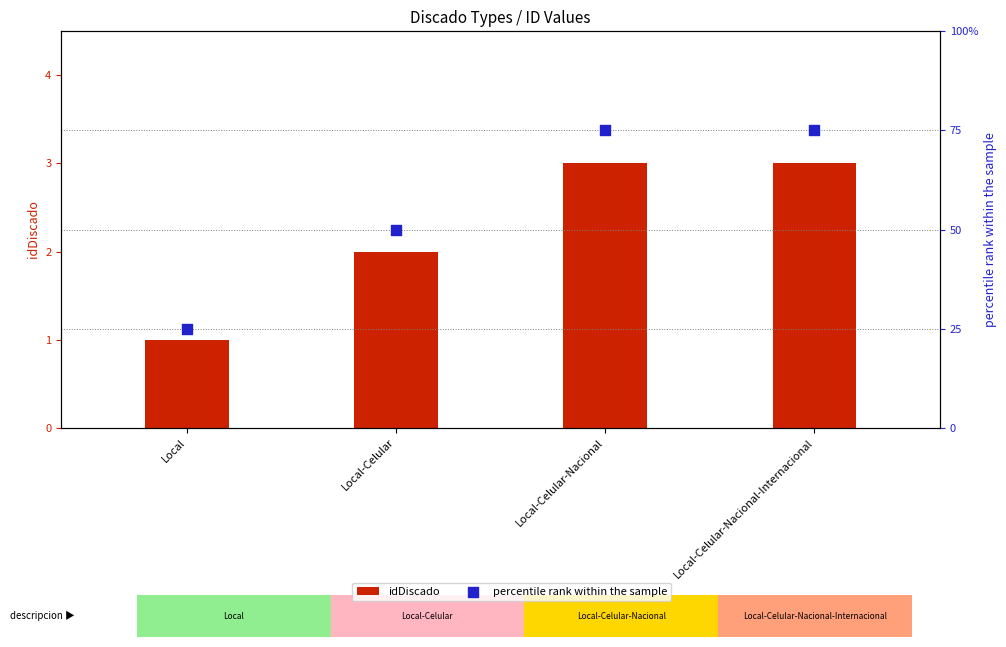

Which series contains the highest Y value?

percentile rank within the sample